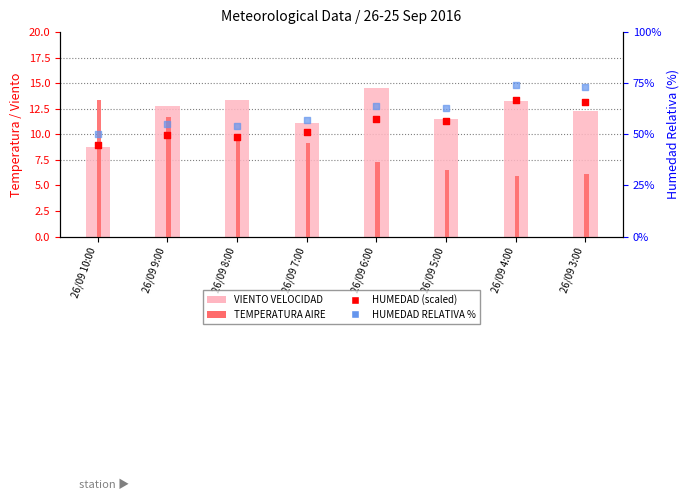

Which series reaches the maximum Y coordinate?

Humedad %